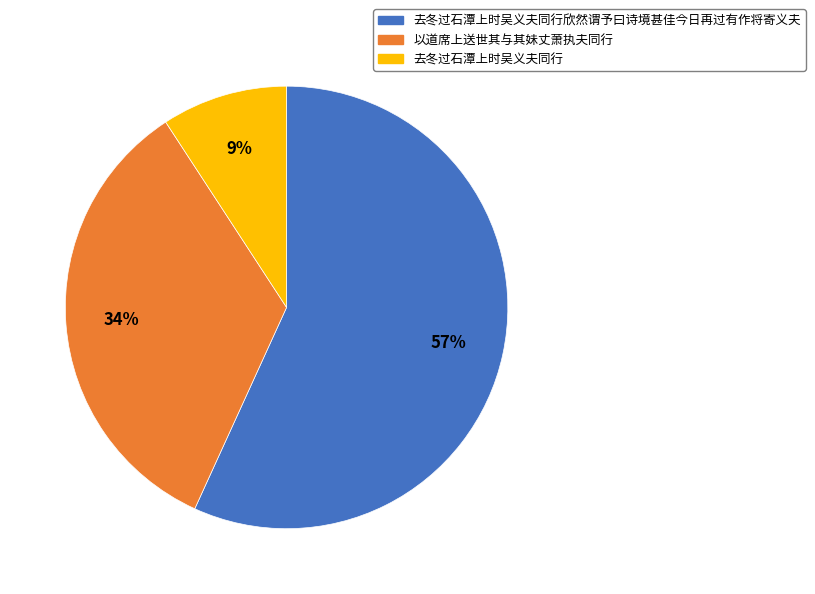

Which category has the smallest portion of the pie?

去冬过石潭上时吴义夫同行